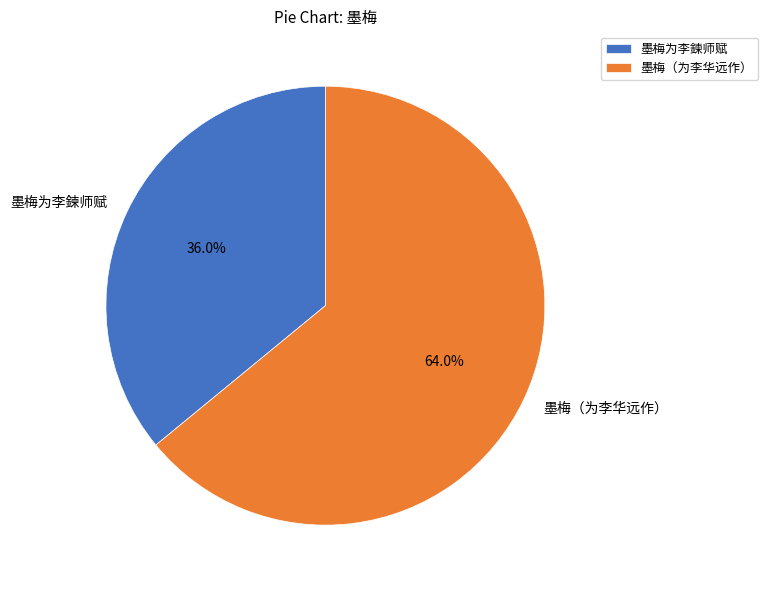

The 墨梅（为李华远作） slice represents 76% of the pie. True or false?

False